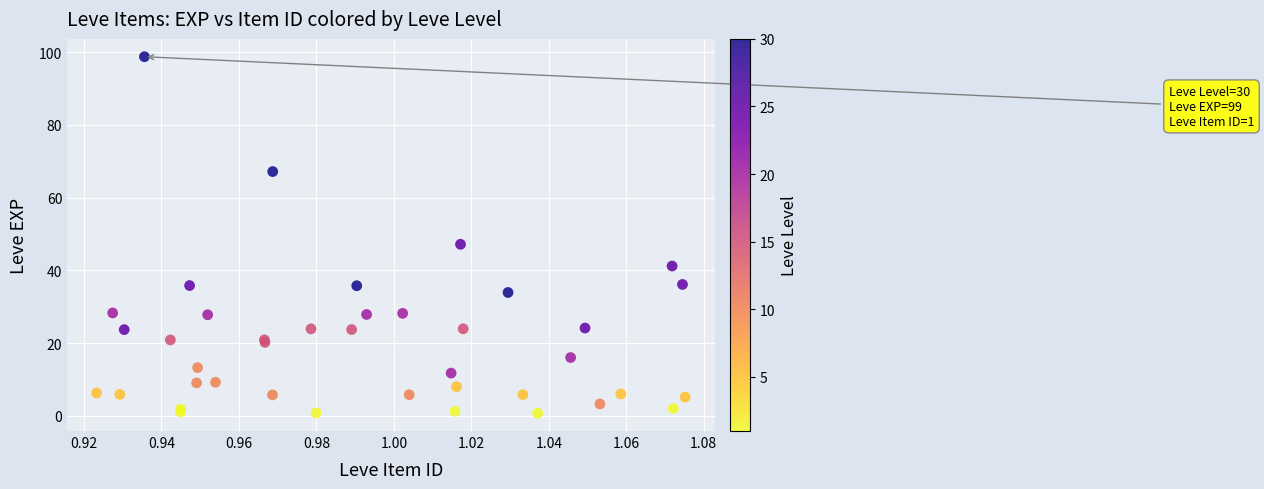

What Y value in the scatter plot is closest to 49?

47.2